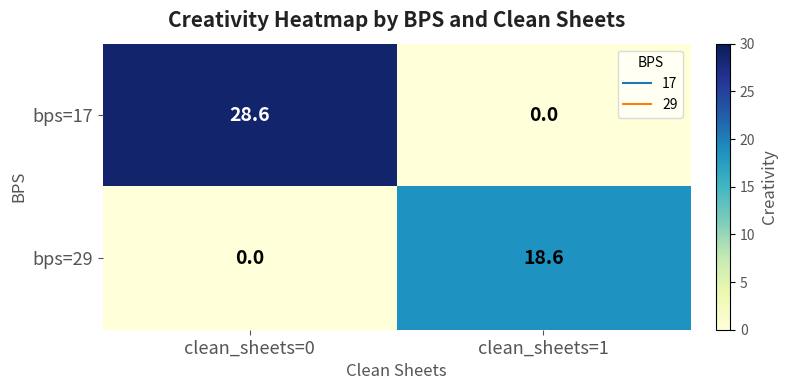

What is the sum of all bps=17 values?

28.6